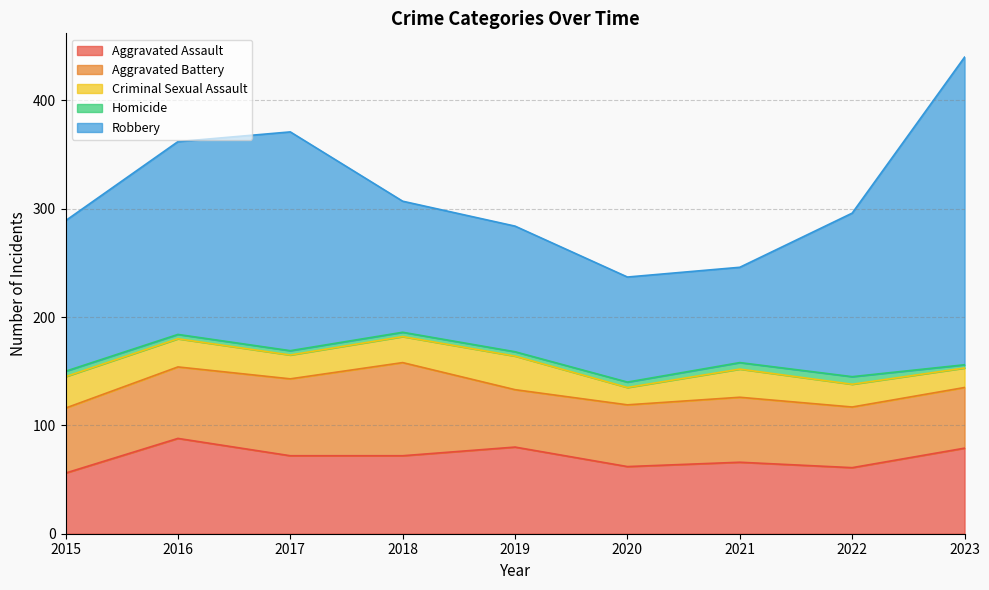

At how many categories does at least one series exceed 237?

1